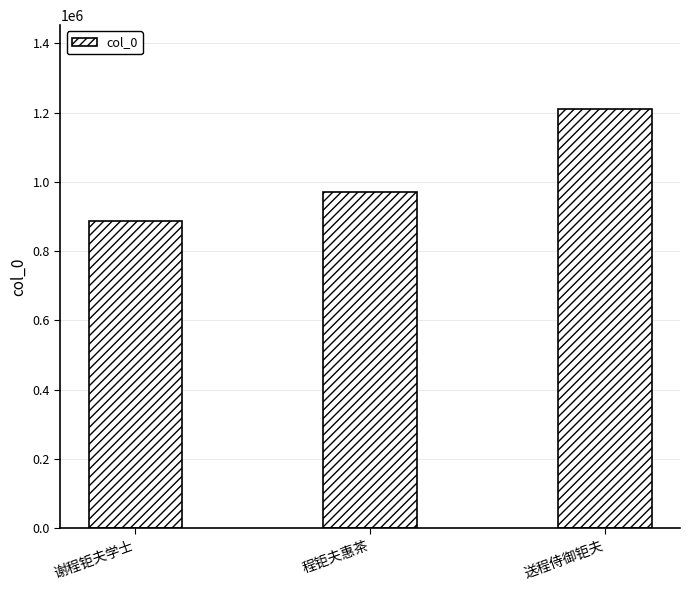

What position from the right is 送程侍御钜夫?

1